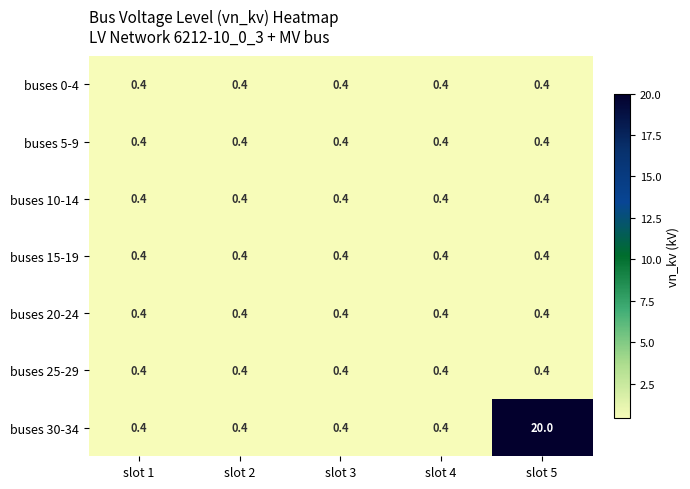

What is the lowest value of the buses 20-24 series?

0.4